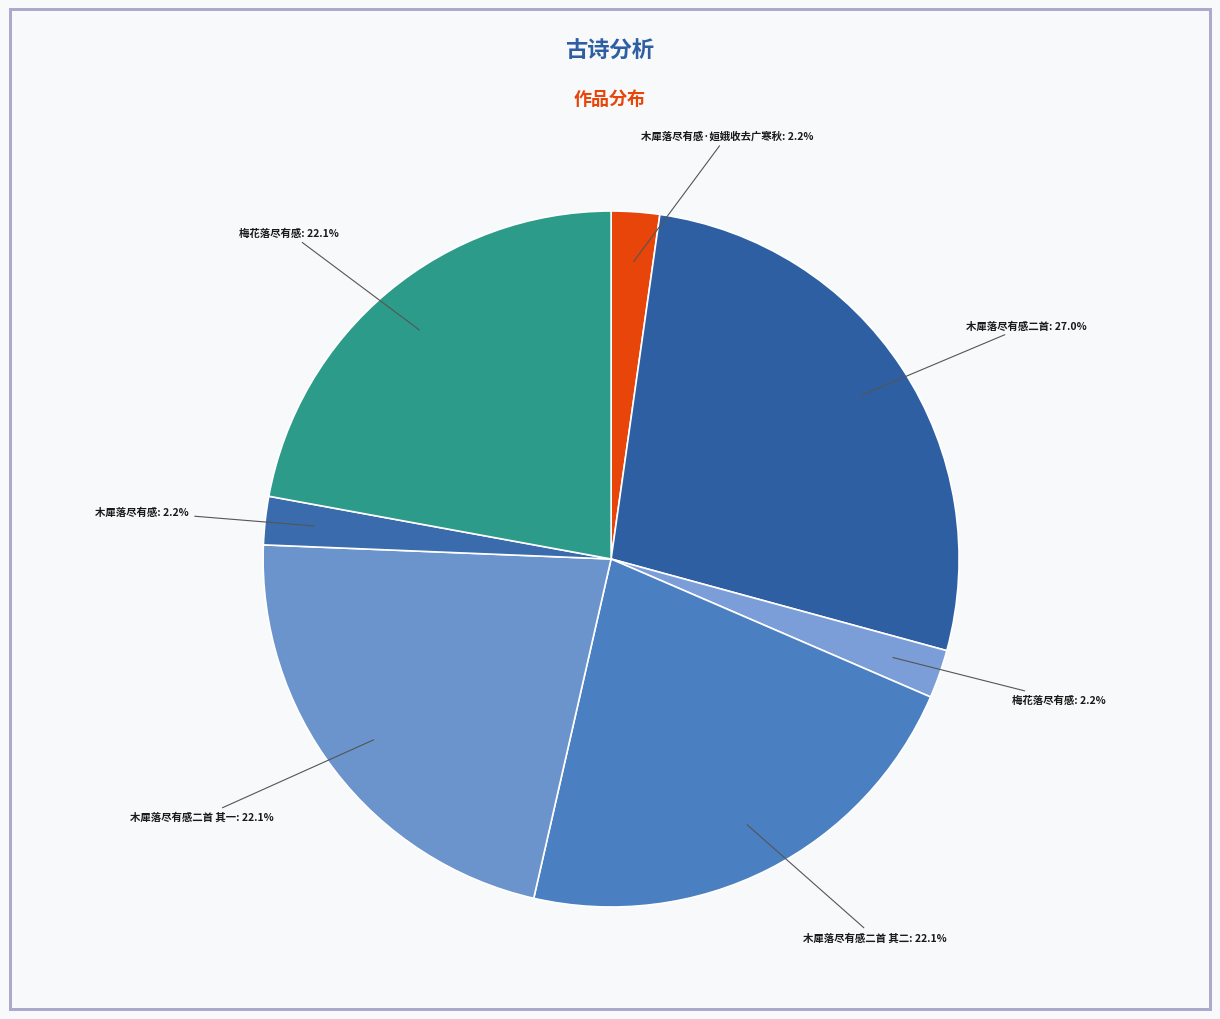

Which slice is the largest?

木犀落尽有感二首